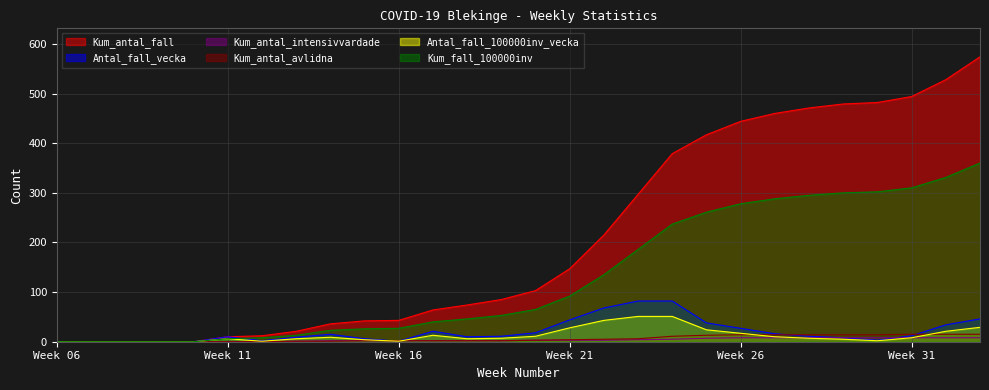

How many lines are shown in the chart?

6